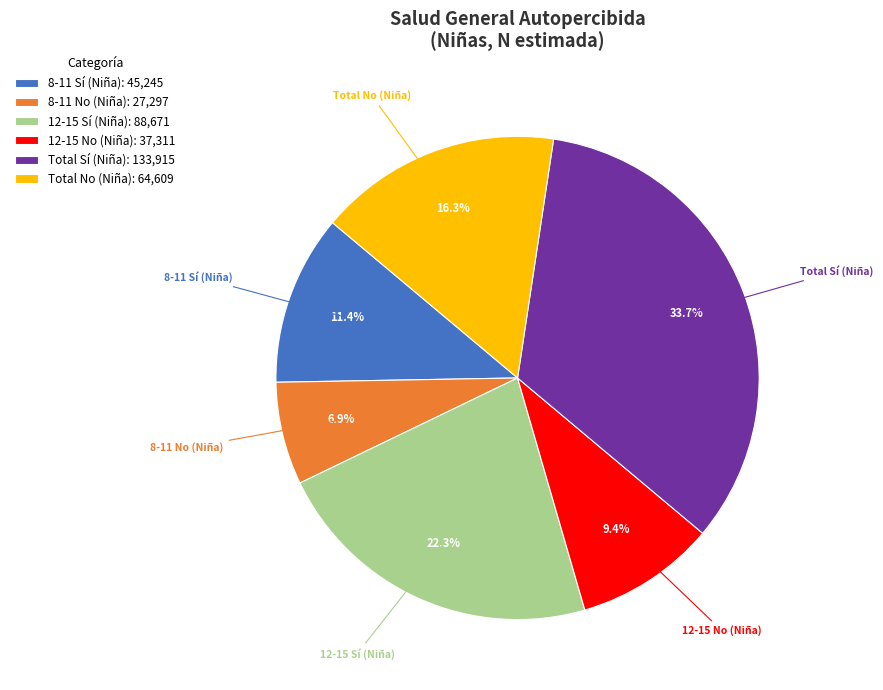

Which slice is the smallest?

8-11 No (Niña)